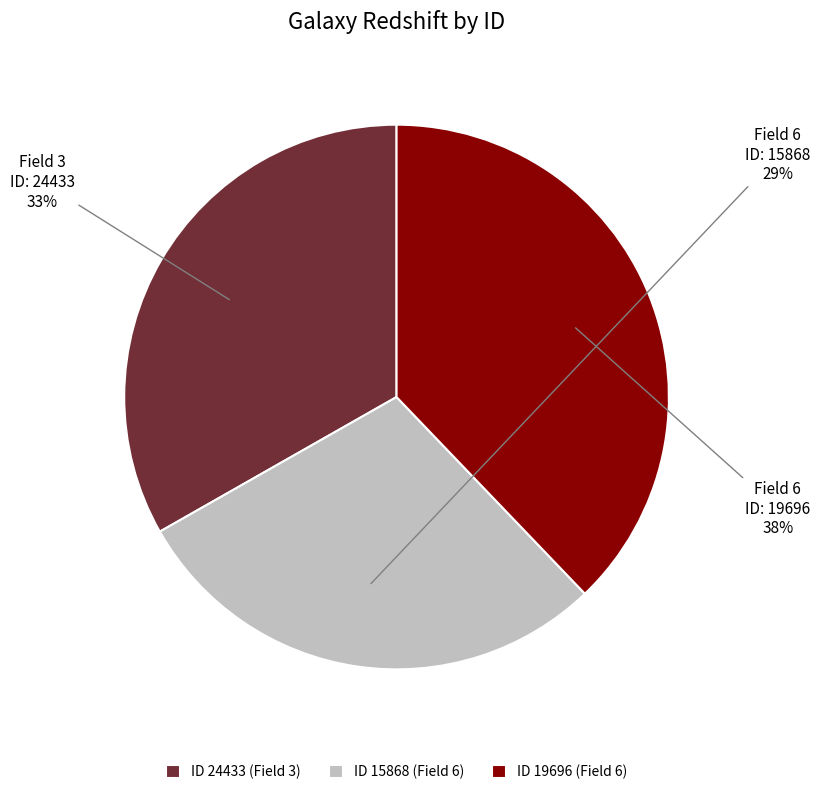

To the nearest percent, what percentage of the pie is ID 19696 (Field 6)?

38%